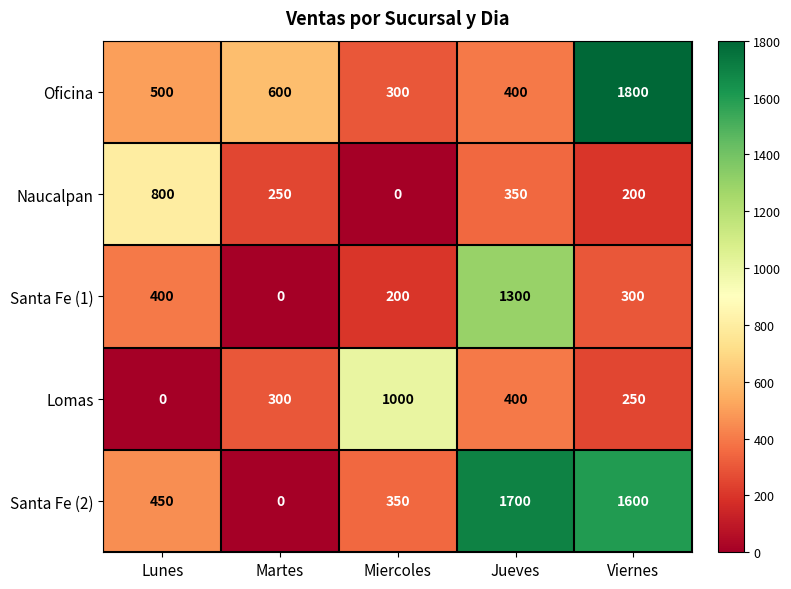

Which series changed the most between Miercoles and Jueves?

Santa Fe (2)